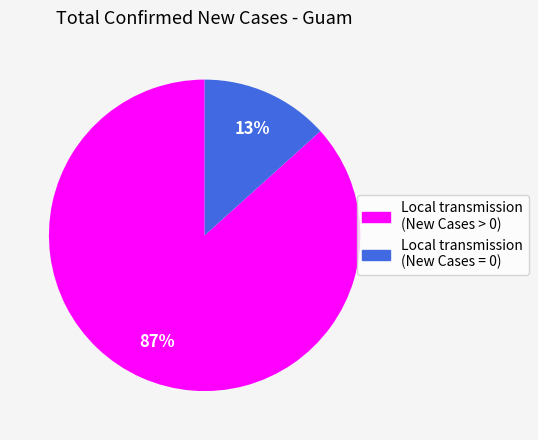

To the nearest percent, what is the average slice percentage?

50%